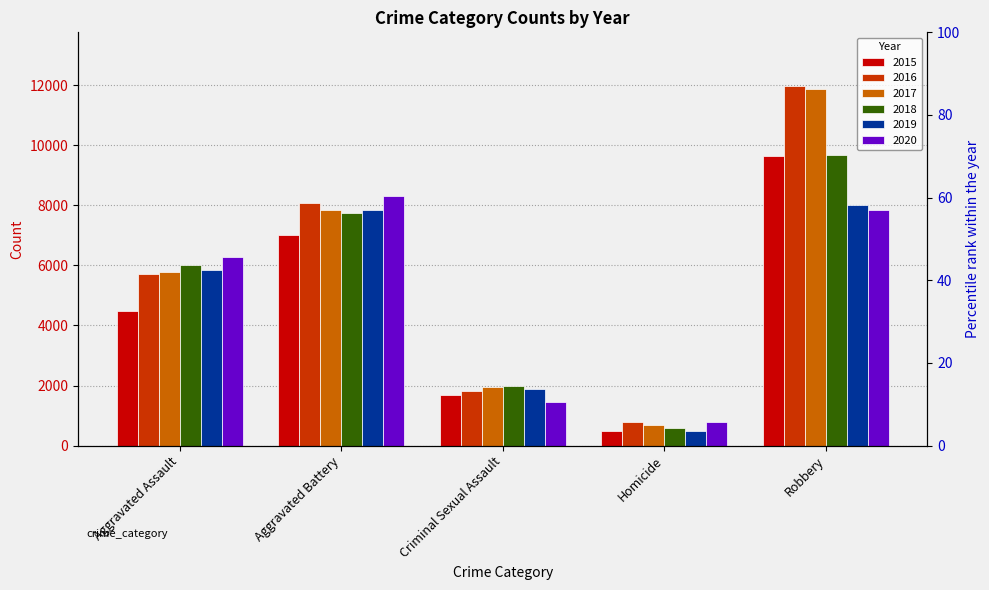

How many data points in 2018 are less than 6001?

2